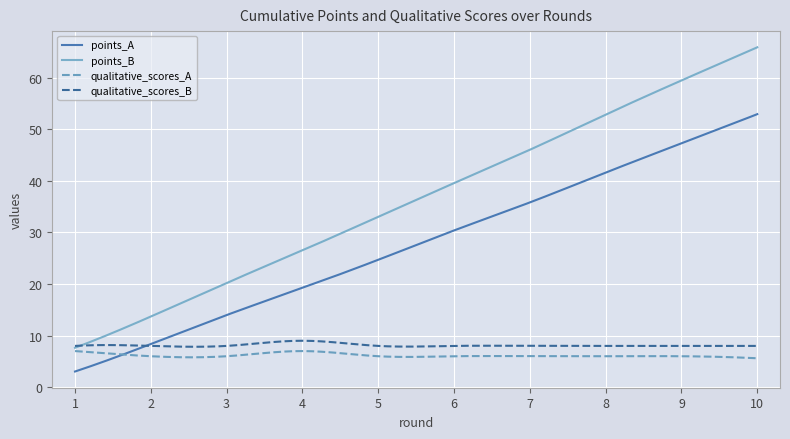

Which series has the largest total across all categories?

points_B